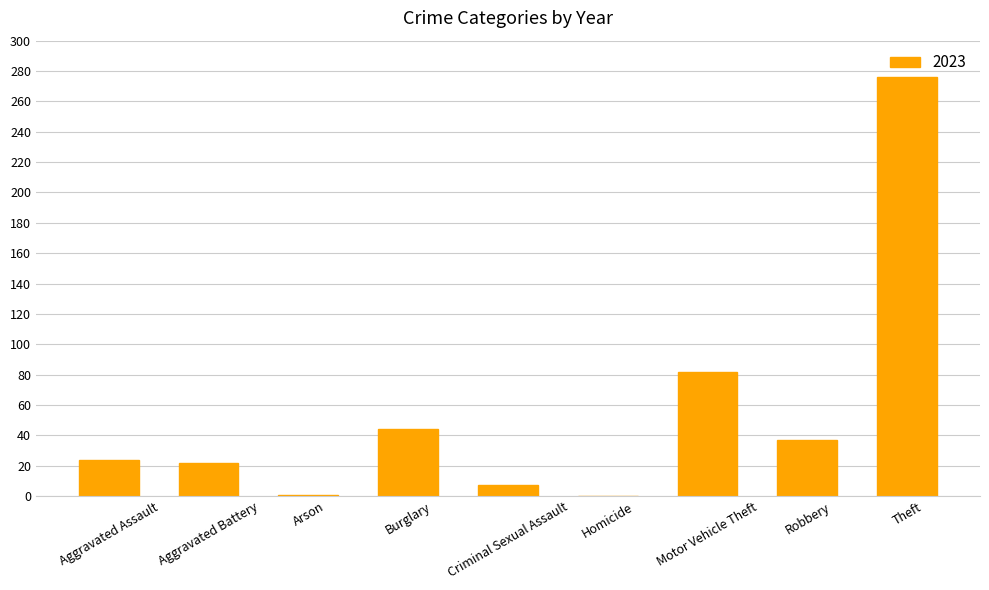

Is it true that the value at Aggravated Assault is 11?

False